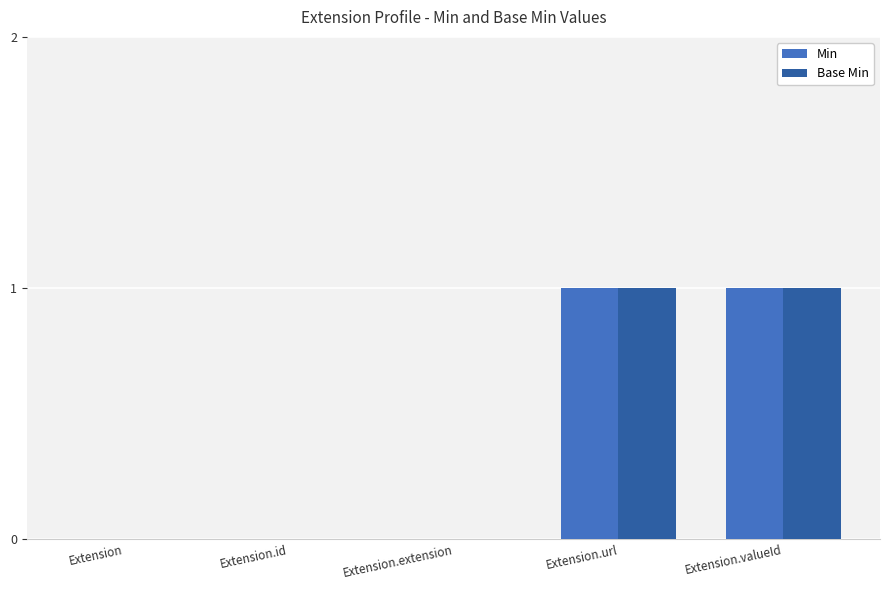

Is the value of Base Min at Extension.valueId greater than the value of Min at Extension.id?

Yes